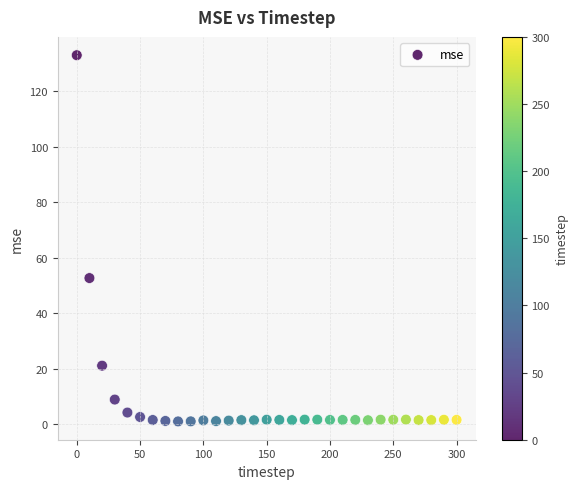

What Y value in the scatter plot is closest to 67?

52.7